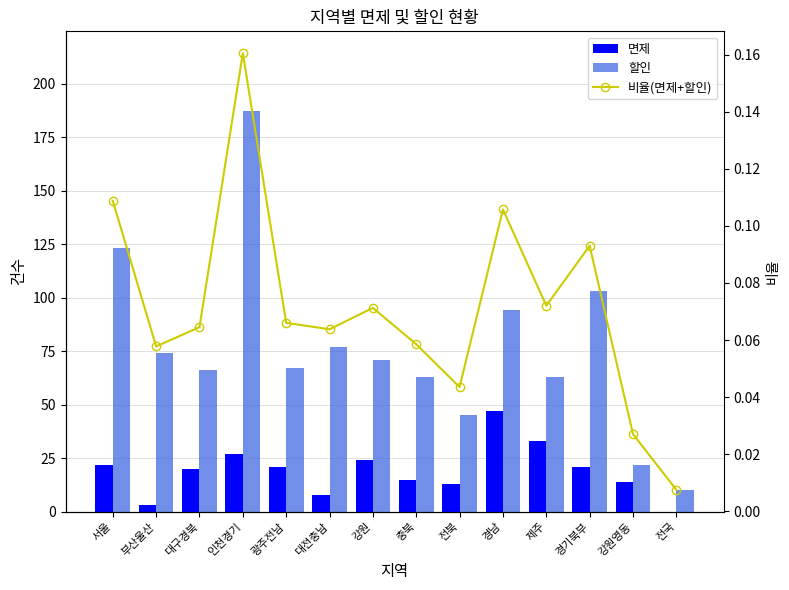

What is the sum of the 할인 values at 서울 and 부산울산?

197.0